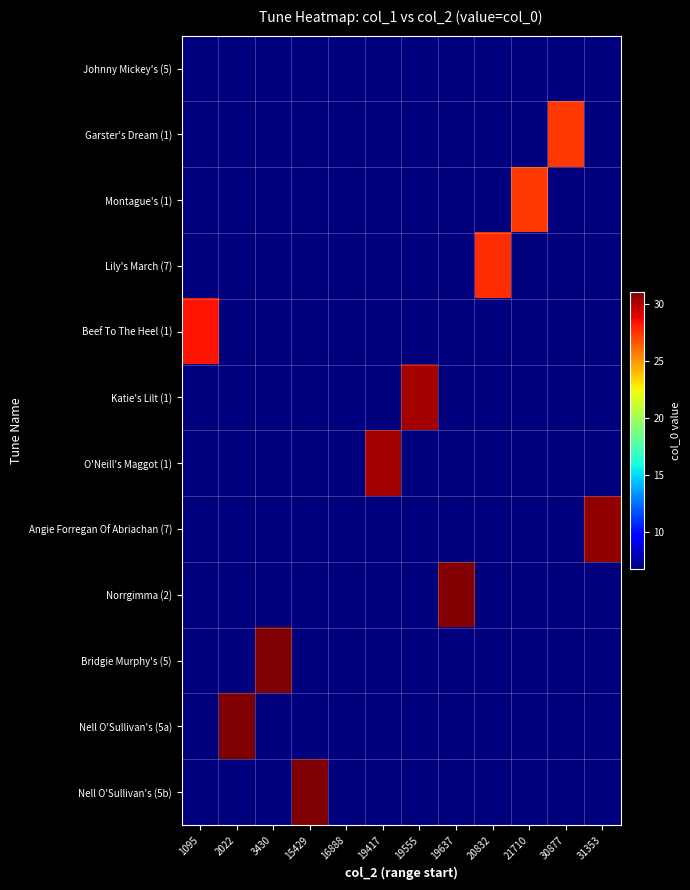

Rank the series at 2022 from highest to lowest value.

Nell O'Sullivan's (5a), Johnny Mickey's (5), Garster's Dream (1), Montague's (1), Lily's March (7), Beef To The Heel (1), Katie's Lilt (1), O'Neill's Maggot (1), Angie Forregan Of Abriachan (7), Norrgimma (2), Bridgie Murphy's (5), Nell O'Sullivan's (5b)